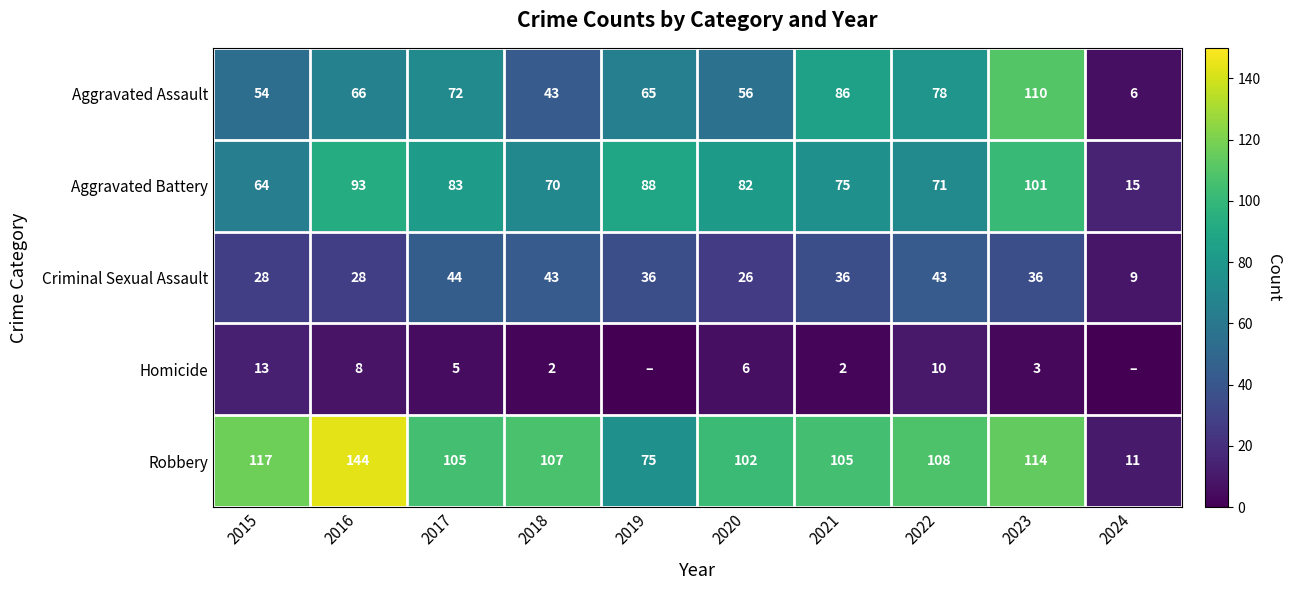

Which series changed the most between 2017 and 2021?

Aggravated Assault